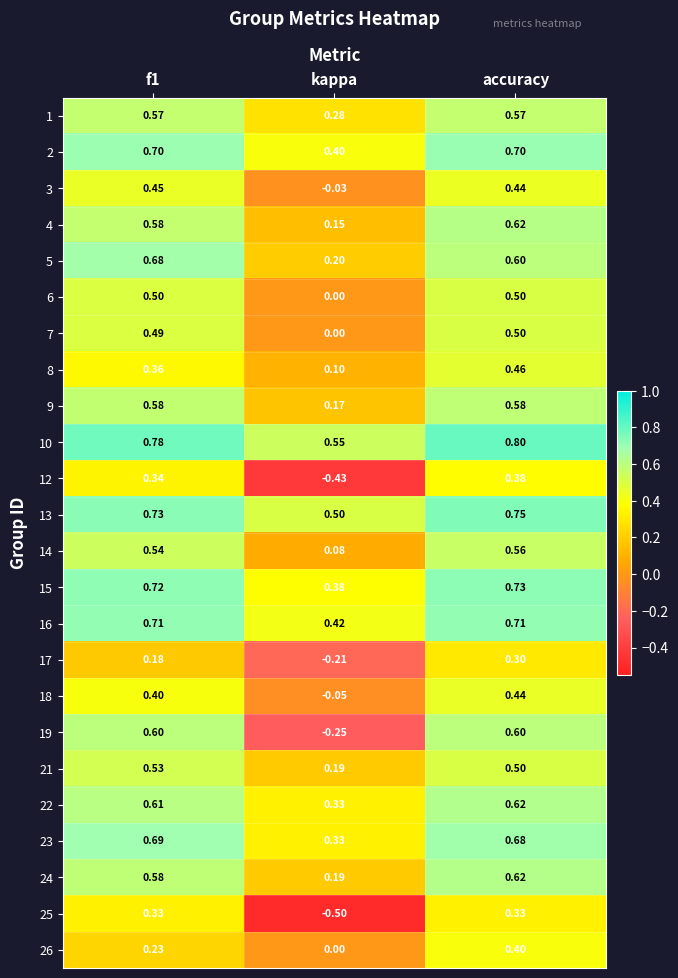

At which category is the sum across all series the highest?

accuracy